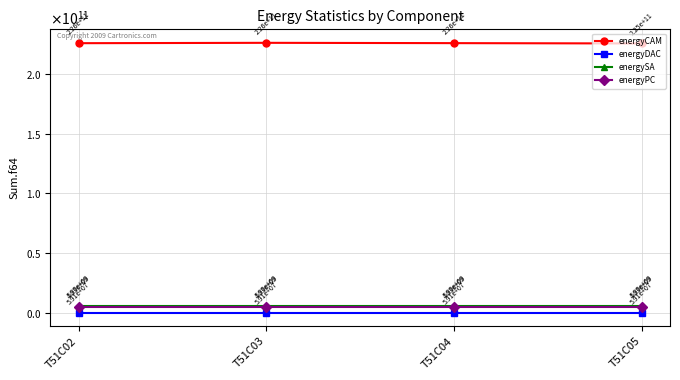

Is it true that energySA equals 5898240000.0 at T51C03?

True